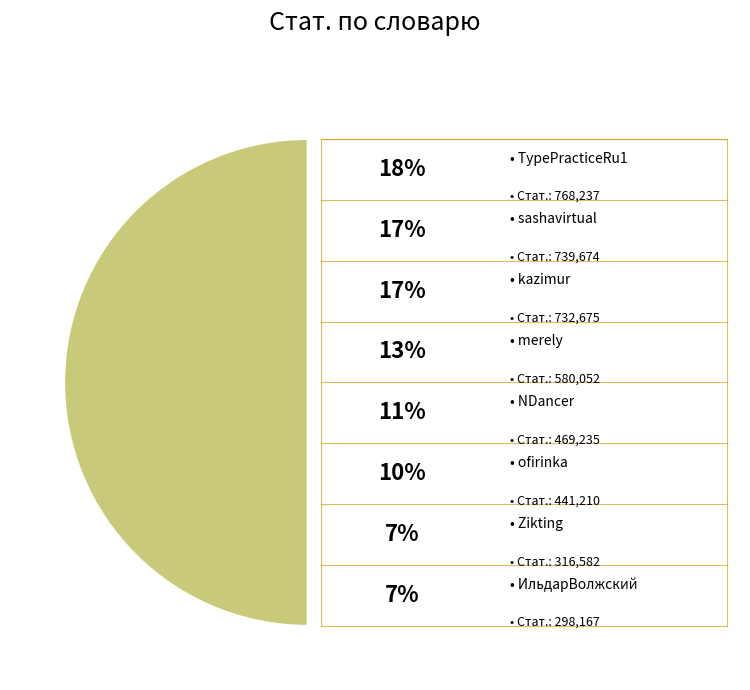

Which category has the smallest portion of the pie?

ИльдарВолжский